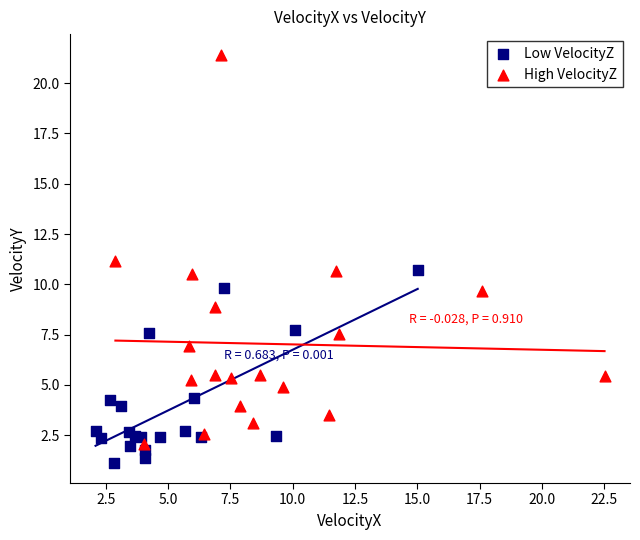

Which series has the widest spread of Y values?

High VelocityZ